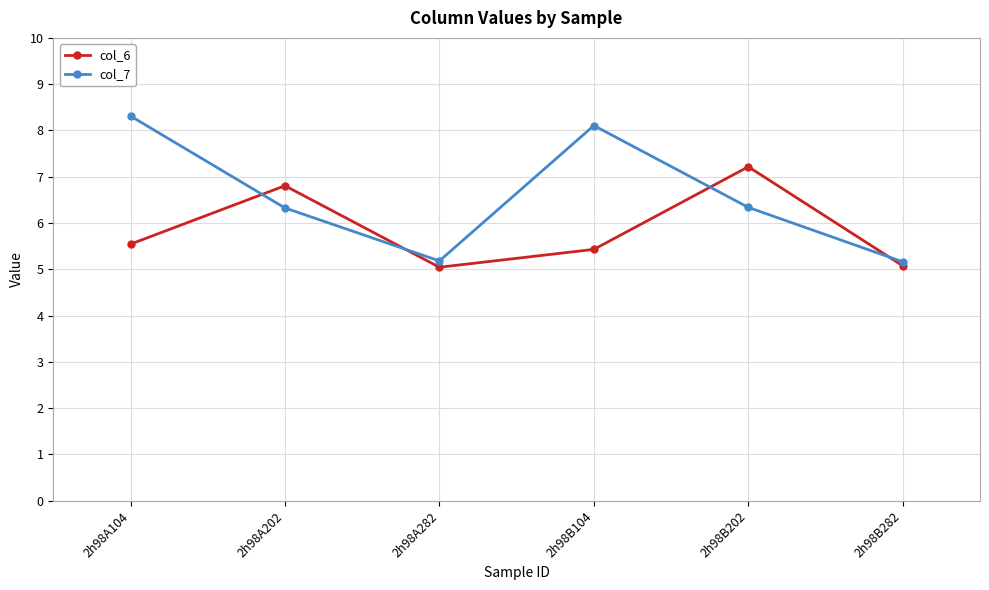

What is the greatest value displayed?

8.3